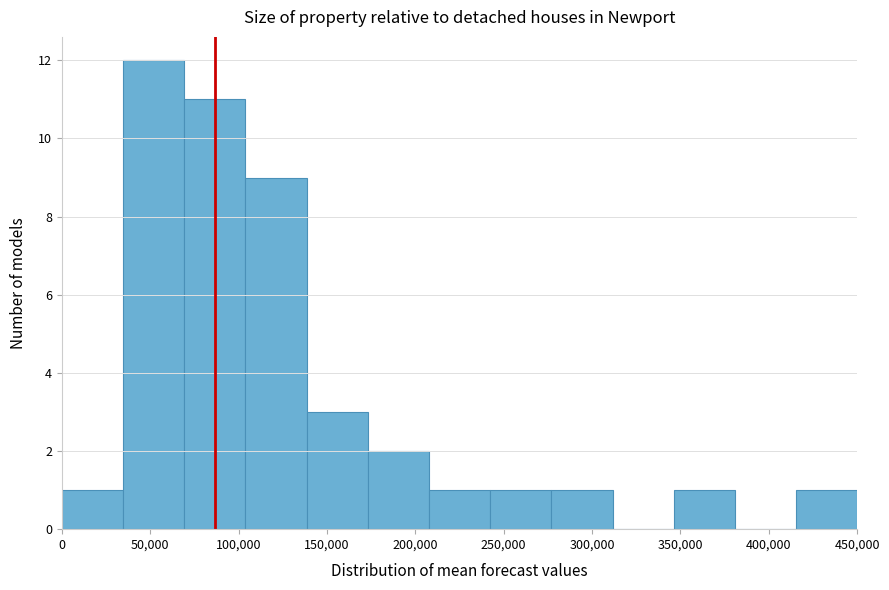

What is the height of the bar covering 35000 to 70000 on the x-axis? Neither the bar edges nor the heights are printed on the chart, so give them approximately, as read against the axes.

12